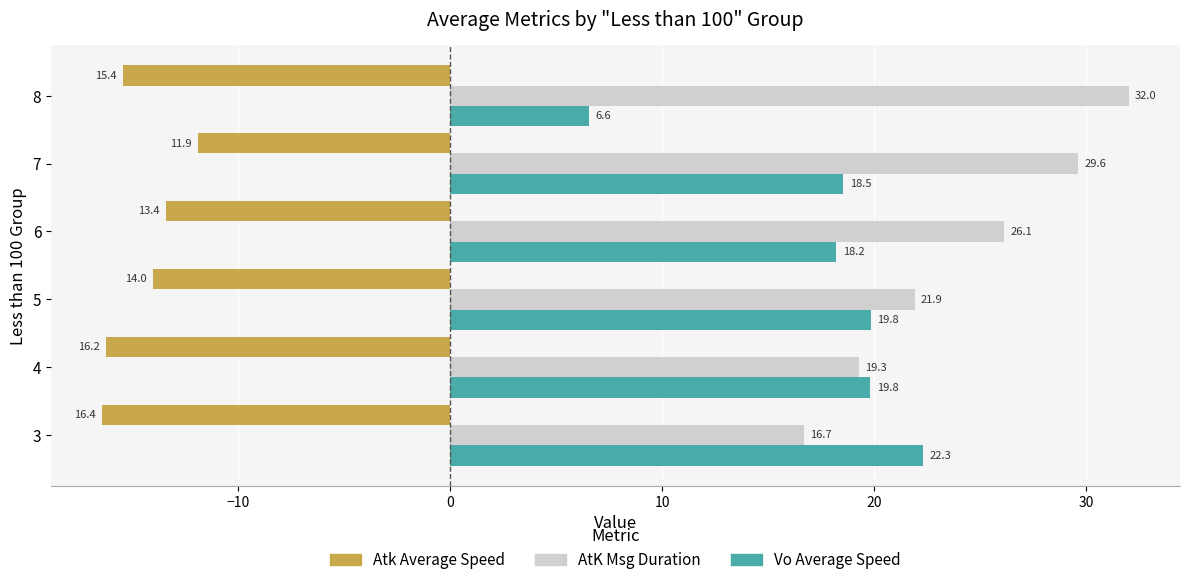

The value of AtK Msg Duration at 7 is 18.4. True or false?

False